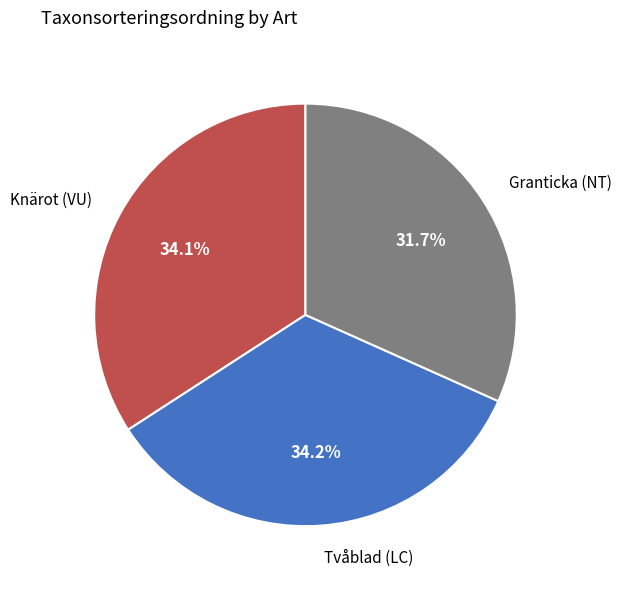

How many segments does this pie chart have?

3